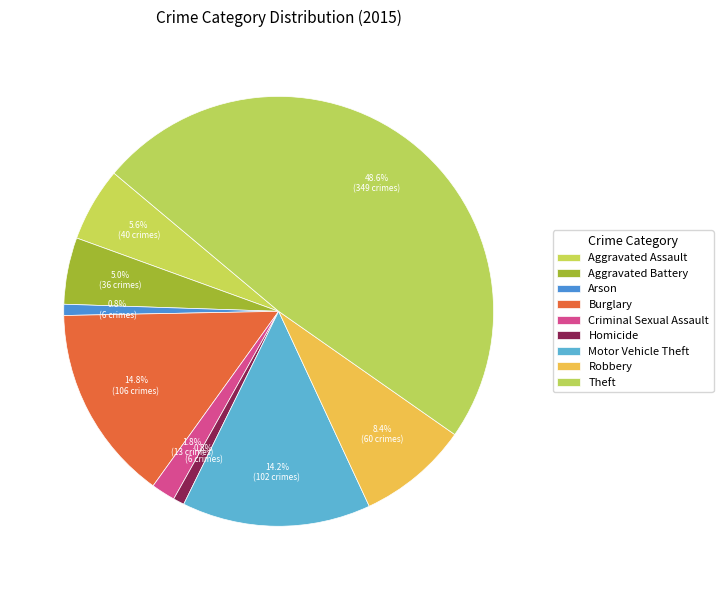

Between Homicide and Burglary, which is larger?

Burglary